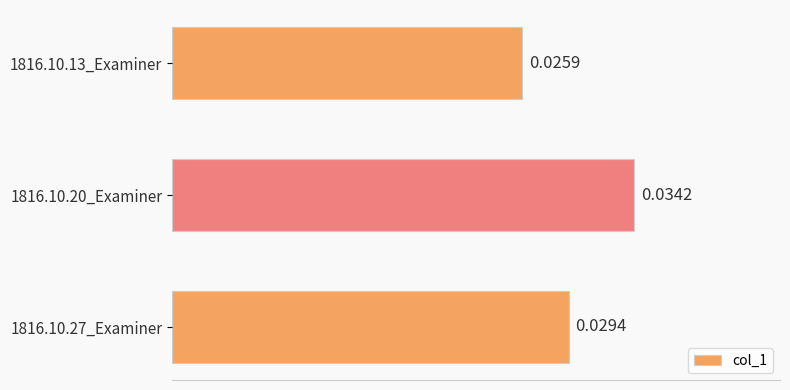

Which has a higher value, 1816.10.13_Examiner or 1816.10.27_Examiner?

1816.10.27_Examiner